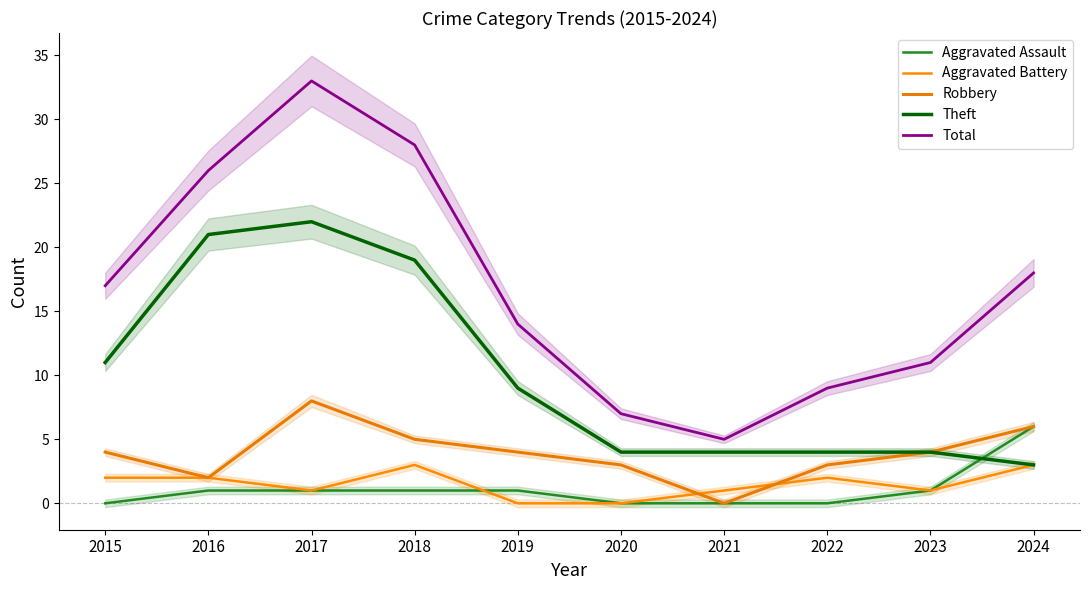

Which series has the widest spread of values?

Total